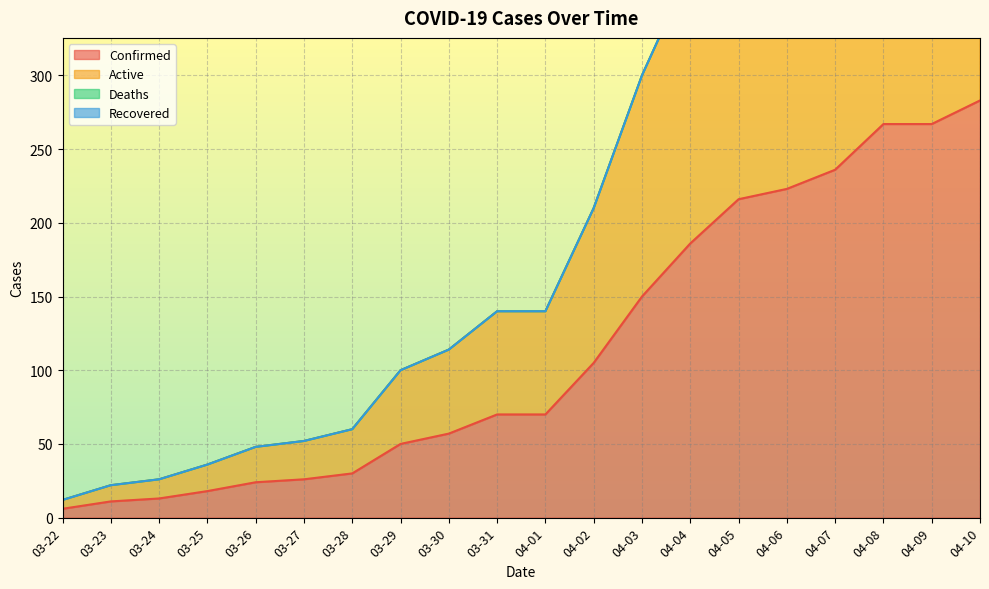

At which label is Confirmed closest to 144?

04-03